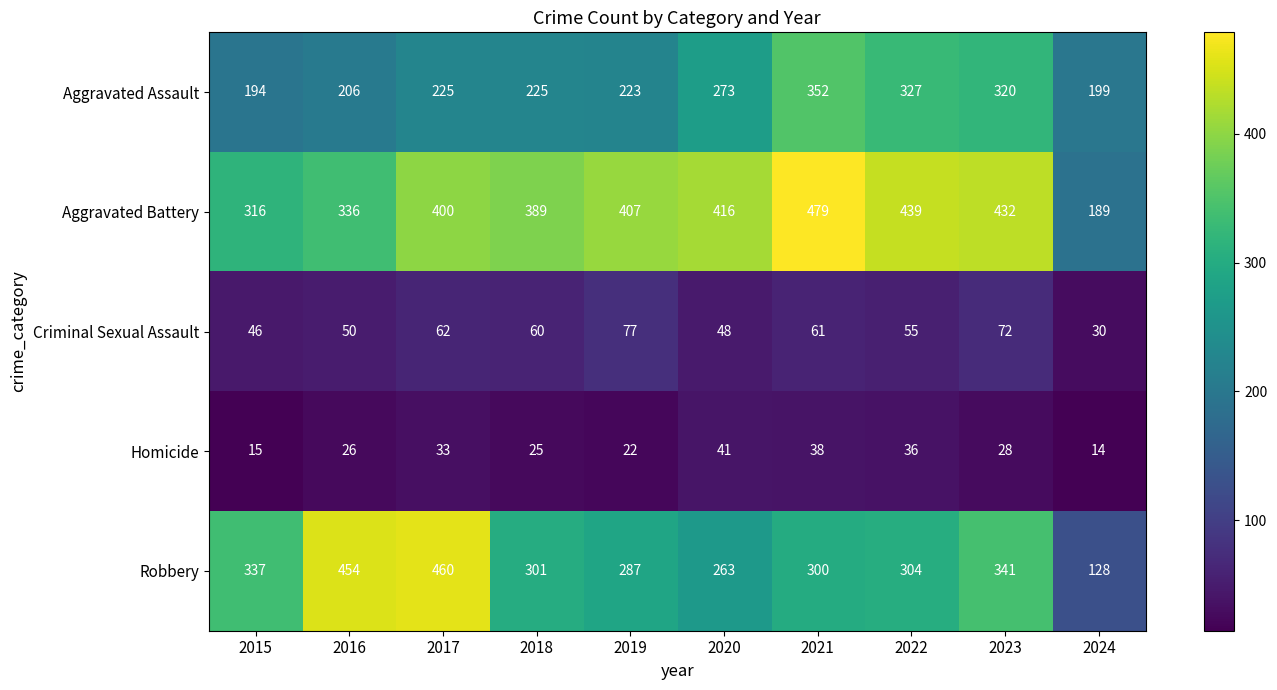

Which series has the largest total across all categories?

Aggravated Battery